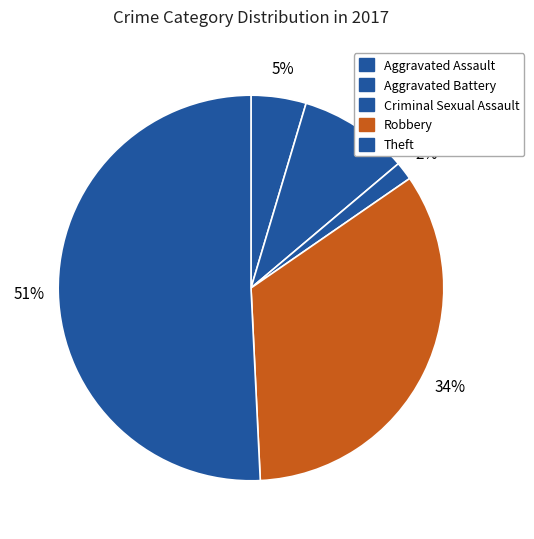

Does Theft represent more than half of the total?

Yes